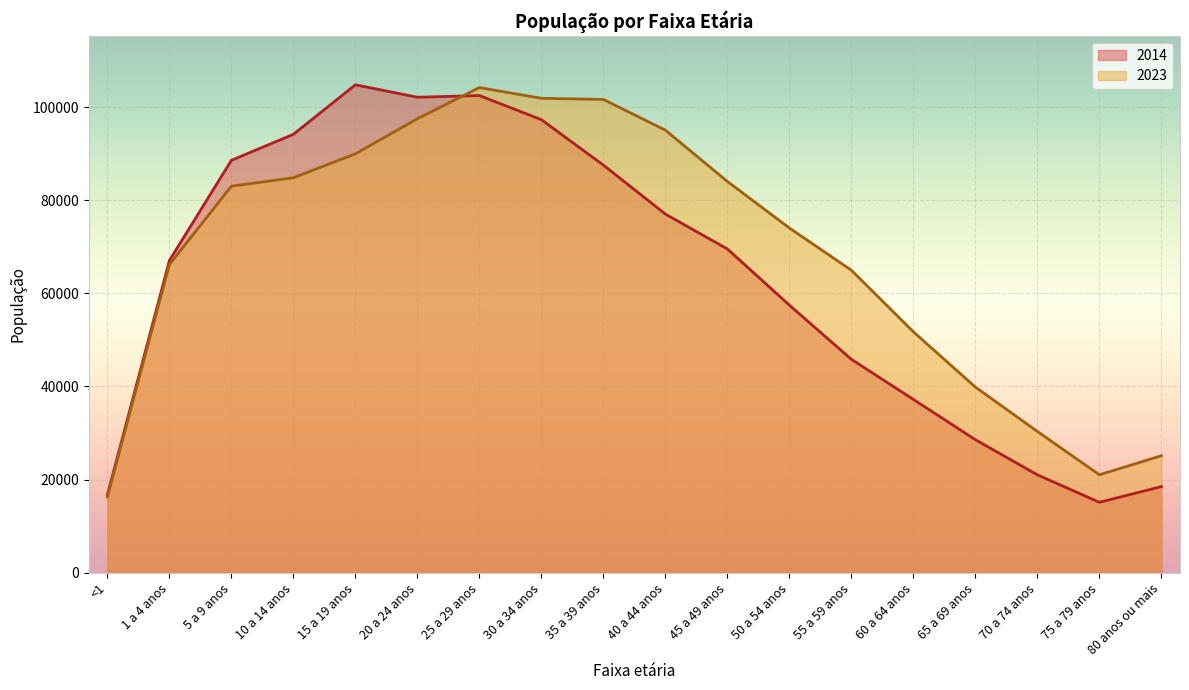

How many times do 2023 and 2014 cross each other?

1